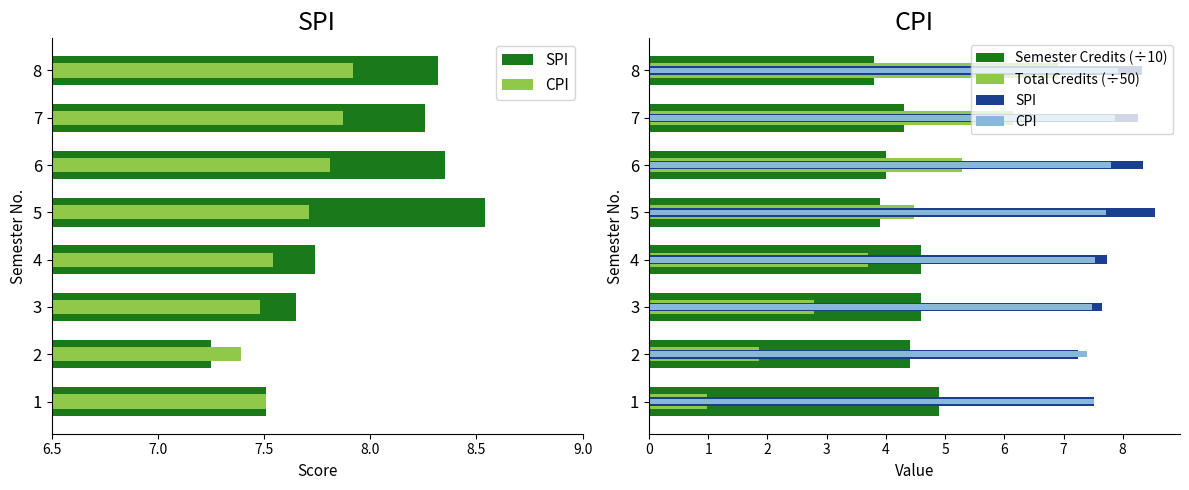

Rank the series at 5 from lowest to highest value.

Semester Credits (÷10), Total Credits (÷50), CPI, SPI